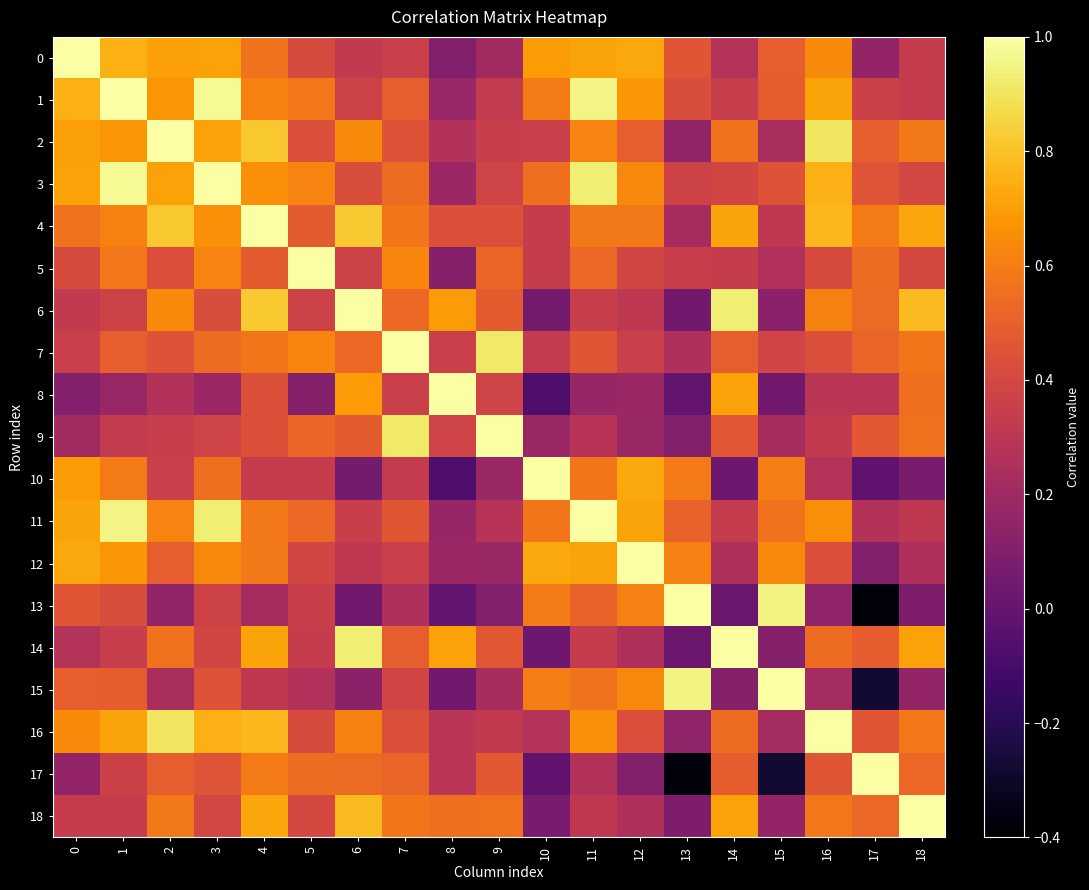

Reading left to right, list all the values displayed in this chart.

0: 0=1.0	1=0.8	2=0.7	3=0.7	4=0.6	5=0.4	6=0.3	7=0.4	8=0.1	9=0.2	10=0.7	11=0.7	12=0.7	13=0.5	14=0.3	15=0.5	16=0.6	17=0.2	18=0.3
1: 0=0.8	1=1.0	2=0.7	3=1.0	4=0.6	5=0.6	6=0.4	7=0.5	8=0.2	9=0.3	10=0.6	11=1.0	12=0.7	13=0.4	14=0.3	15=0.5	16=0.7	17=0.4	18=0.3
2: 0=0.7	1=0.7	2=1.0	3=0.7	4=0.8	5=0.4	6=0.6	7=0.5	8=0.3	9=0.3	10=0.4	11=0.6	12=0.5	13=0.2	14=0.6	15=0.2	16=0.9	17=0.5	18=0.6
3: 0=0.7	1=1.0	2=0.7	3=1.0	4=0.7	5=0.6	6=0.4	7=0.5	8=0.2	9=0.4	10=0.6	11=0.9	12=0.6	13=0.4	14=0.4	15=0.4	16=0.8	17=0.5	18=0.4
4: 0=0.6	1=0.6	2=0.8	3=0.7	4=1.0	5=0.5	6=0.8	7=0.6	8=0.4	9=0.4	10=0.3	11=0.6	12=0.6	13=0.2	14=0.7	15=0.3	16=0.8	17=0.6	18=0.7
5: 0=0.4	1=0.6	2=0.4	3=0.6	4=0.5	5=1.0	6=0.4	7=0.6	8=0.1	9=0.5	10=0.3	11=0.5	12=0.4	13=0.3	14=0.3	15=0.3	16=0.4	17=0.5	18=0.4
6: 0=0.3	1=0.4	2=0.6	3=0.4	4=0.8	5=0.4	6=1.0	7=0.5	8=0.7	9=0.5	10=0.1	11=0.4	12=0.3	13=0.0	14=0.9	15=0.1	16=0.6	17=0.5	18=0.8
7: 0=0.4	1=0.5	2=0.5	3=0.5	4=0.6	5=0.6	6=0.5	7=1.0	8=0.4	9=0.9	10=0.3	11=0.5	12=0.4	13=0.3	14=0.5	15=0.4	16=0.4	17=0.5	18=0.6
8: 0=0.1	1=0.2	2=0.3	3=0.2	4=0.4	5=0.1	6=0.7	7=0.4	8=1.0	9=0.4	10=-0.1	11=0.2	12=0.2	13=-0.0	14=0.7	15=0.0	16=0.3	17=0.3	18=0.6
9: 0=0.2	1=0.3	2=0.3	3=0.4	4=0.4	5=0.5	6=0.5	7=0.9	8=0.4	9=1.0	10=0.2	11=0.3	12=0.2	13=0.1	14=0.5	15=0.2	16=0.3	17=0.5	18=0.6
10: 0=0.7	1=0.6	2=0.4	3=0.6	4=0.3	5=0.3	6=0.1	7=0.3	8=-0.1	9=0.2	10=1.0	11=0.6	12=0.7	13=0.6	14=0.0	15=0.6	16=0.3	17=-0.0	18=0.1
11: 0=0.7	1=1.0	2=0.6	3=0.9	4=0.6	5=0.5	6=0.4	7=0.5	8=0.2	9=0.3	10=0.6	11=1.0	12=0.7	13=0.5	14=0.3	15=0.6	16=0.7	17=0.3	18=0.3
12: 0=0.7	1=0.7	2=0.5	3=0.6	4=0.6	5=0.4	6=0.3	7=0.4	8=0.2	9=0.2	10=0.7	11=0.7	12=1.0	13=0.6	14=0.3	15=0.6	16=0.4	17=0.1	18=0.3
13: 0=0.5	1=0.4	2=0.2	3=0.4	4=0.2	5=0.3	6=0.0	7=0.3	8=-0.0	9=0.1	10=0.6	11=0.5	12=0.6	13=1.0	14=0.0	15=0.9	16=0.1	17=-0.4	18=0.1
14: 0=0.3	1=0.3	2=0.6	3=0.4	4=0.7	5=0.3	6=0.9	7=0.5	8=0.7	9=0.5	10=0.0	11=0.3	12=0.3	13=0.0	14=1.0	15=0.1	16=0.5	17=0.5	18=0.7
15: 0=0.5	1=0.5	2=0.2	3=0.4	4=0.3	5=0.3	6=0.1	7=0.4	8=0.0	9=0.2	10=0.6	11=0.6	12=0.6	13=0.9	14=0.1	15=1.0	16=0.2	17=-0.3	18=0.2
16: 0=0.6	1=0.7	2=0.9	3=0.8	4=0.8	5=0.4	6=0.6	7=0.4	8=0.3	9=0.3	10=0.3	11=0.7	12=0.4	13=0.1	14=0.5	15=0.2	16=1.0	17=0.5	18=0.6
17: 0=0.2	1=0.4	2=0.5	3=0.5	4=0.6	5=0.5	6=0.5	7=0.5	8=0.3	9=0.5	10=-0.0	11=0.3	12=0.1	13=-0.4	14=0.5	15=-0.3	16=0.5	17=1.0	18=0.5
18: 0=0.3	1=0.3	2=0.6	3=0.4	4=0.7	5=0.4	6=0.8	7=0.6	8=0.6	9=0.6	10=0.1	11=0.3	12=0.3	13=0.1	14=0.7	15=0.2	16=0.6	17=0.5	18=1.0